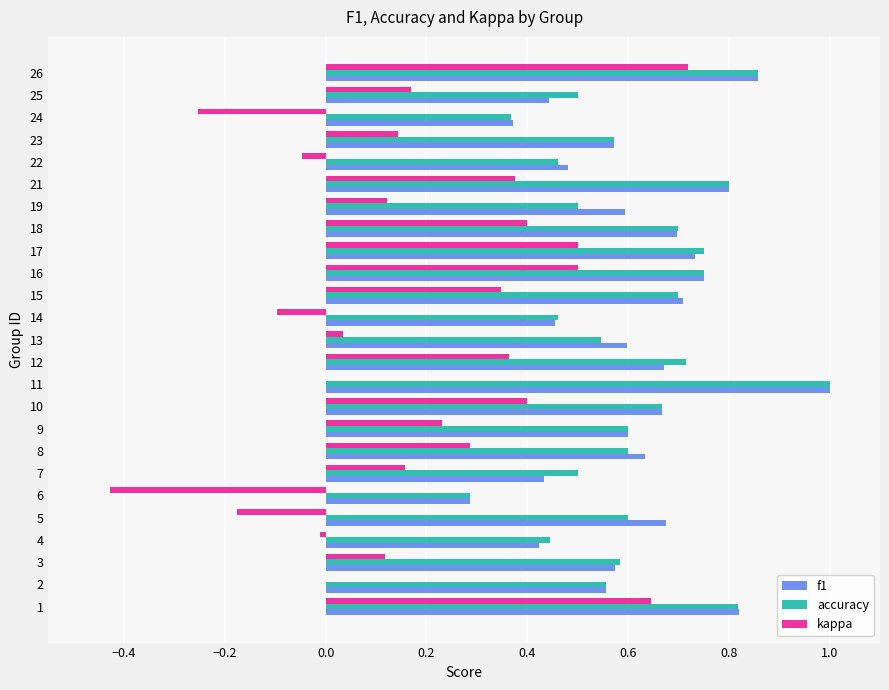

What is the sum of the f1 values at 23 and 13?

1.2